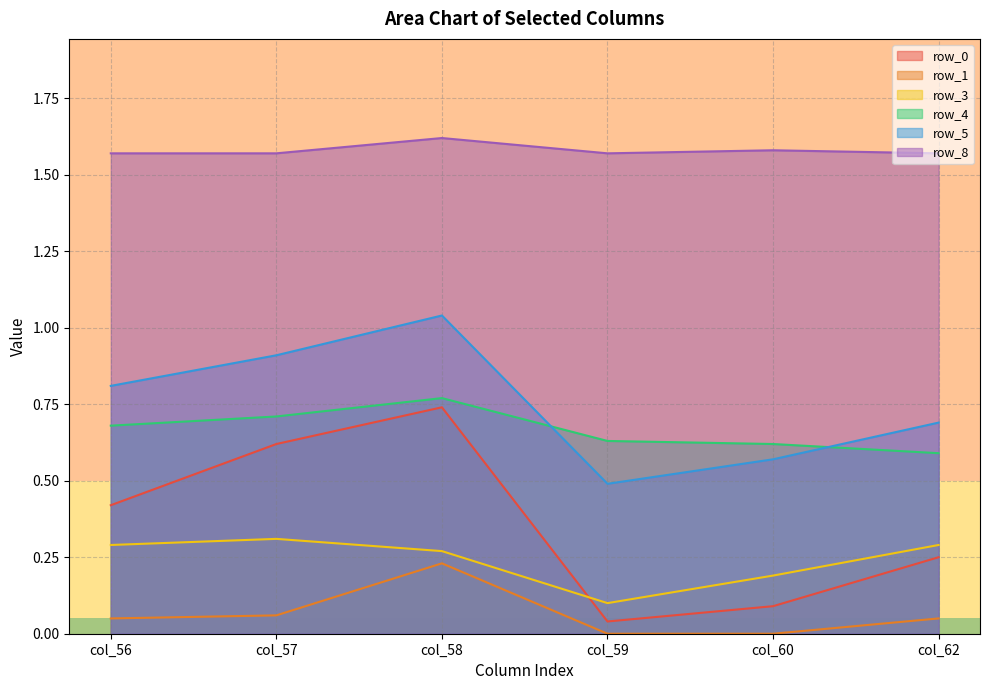

What is the value of the row_4 point at the 6th from the left?

0.6